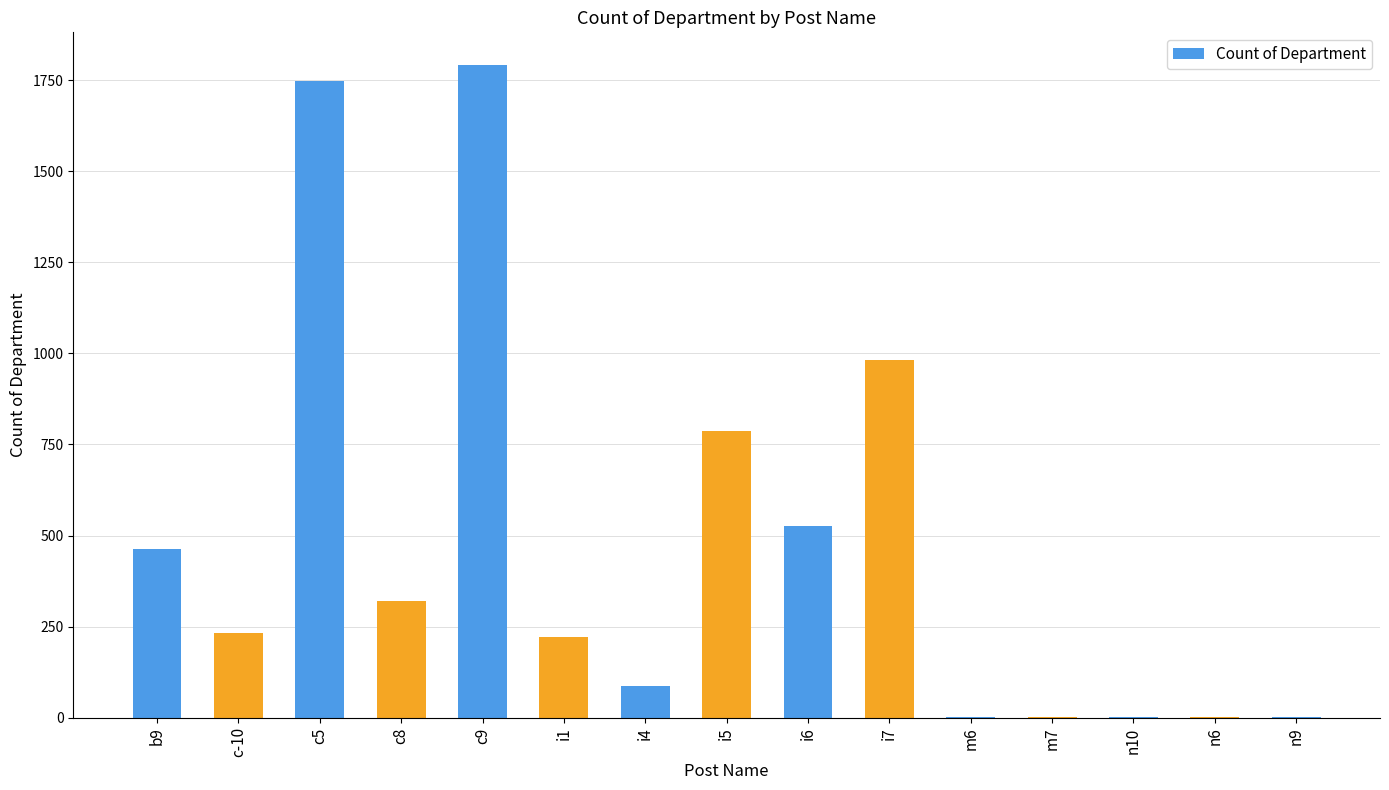

What is the sum of all values?

7167